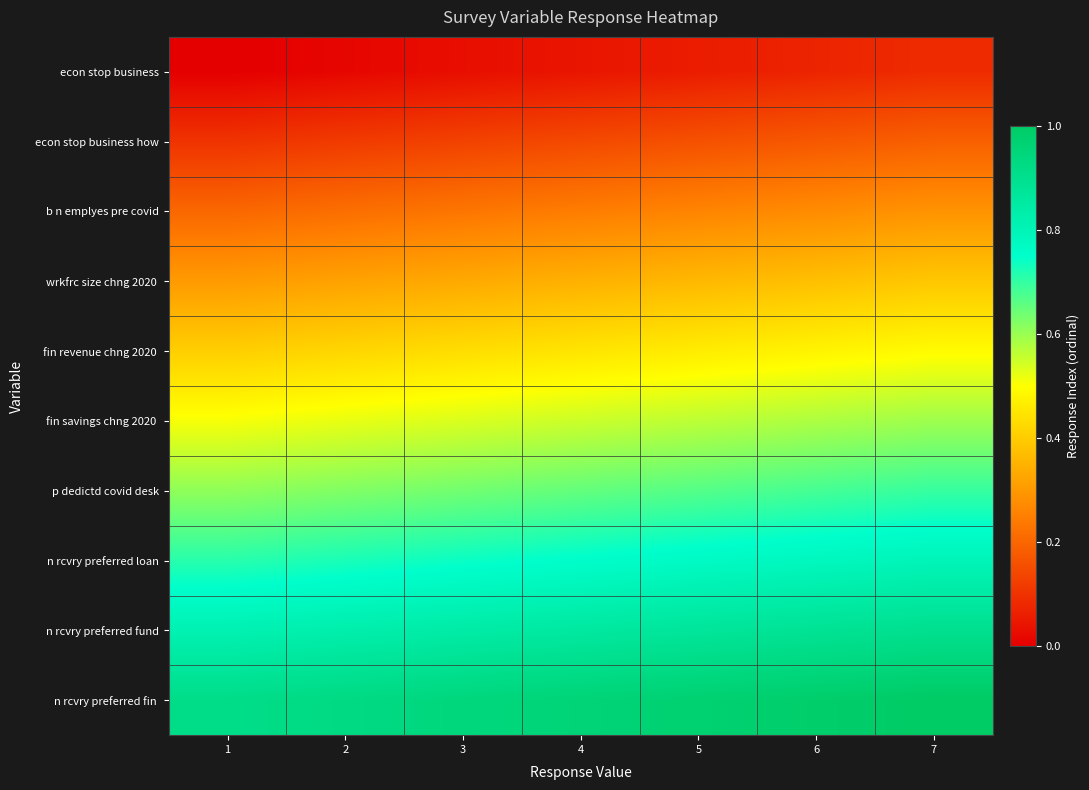

What is the difference between the highest and lowest values at 7?

0.9